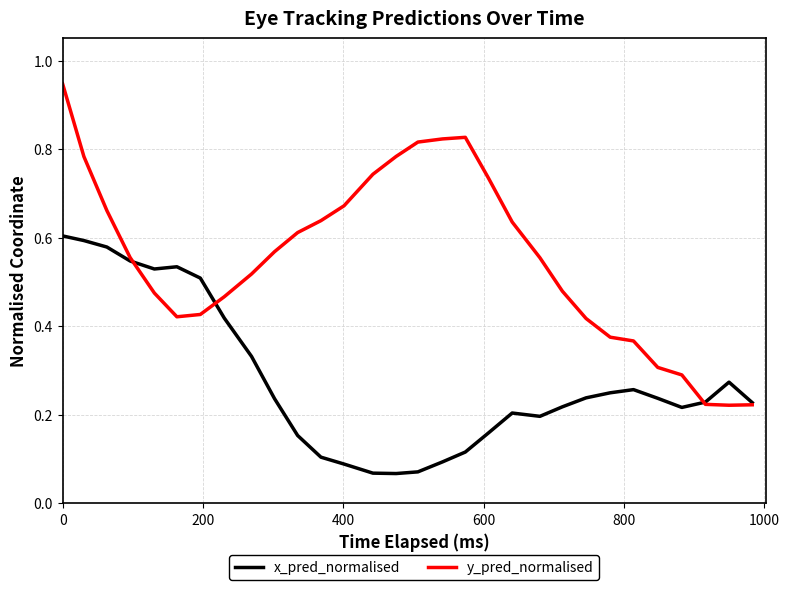

Which series has the largest range (max minus min)?

y_pred_normalised